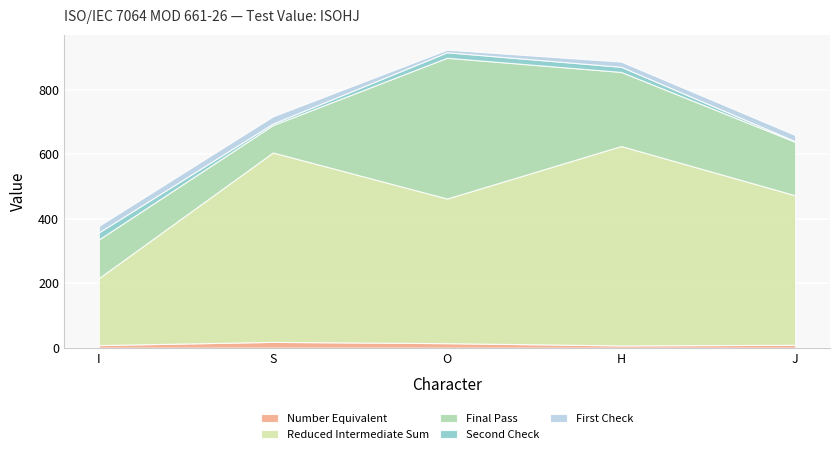

Reading left to right, extract all data points from this chart.

Number Equivalent: I=8	S=18	O=14	H=7	J=9
Reduced Intermediate Sum: I=208	S=588	O=449	H=619	J=464
Final Pass: I=120	S=85	O=437	H=230	J=166
Second Check: I=22	S=5	O=17	H=16	J=2
First Check: I=20	S=22	O=8	H=16	J=19